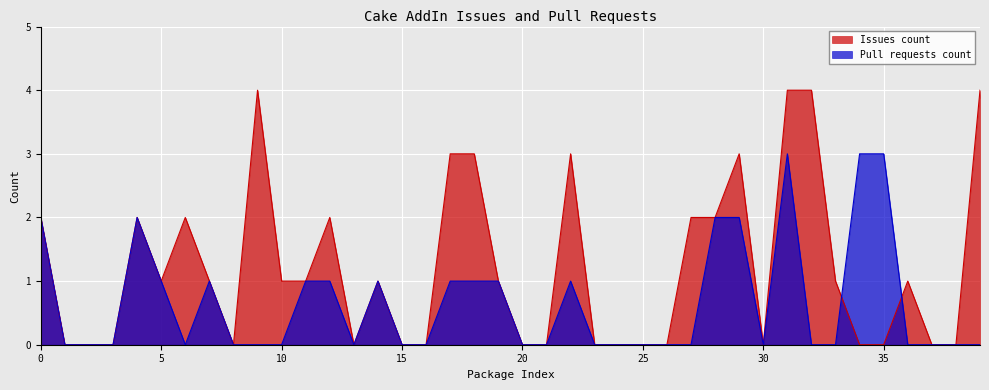

The Issues count series shows 2 at 25. True or false?

False